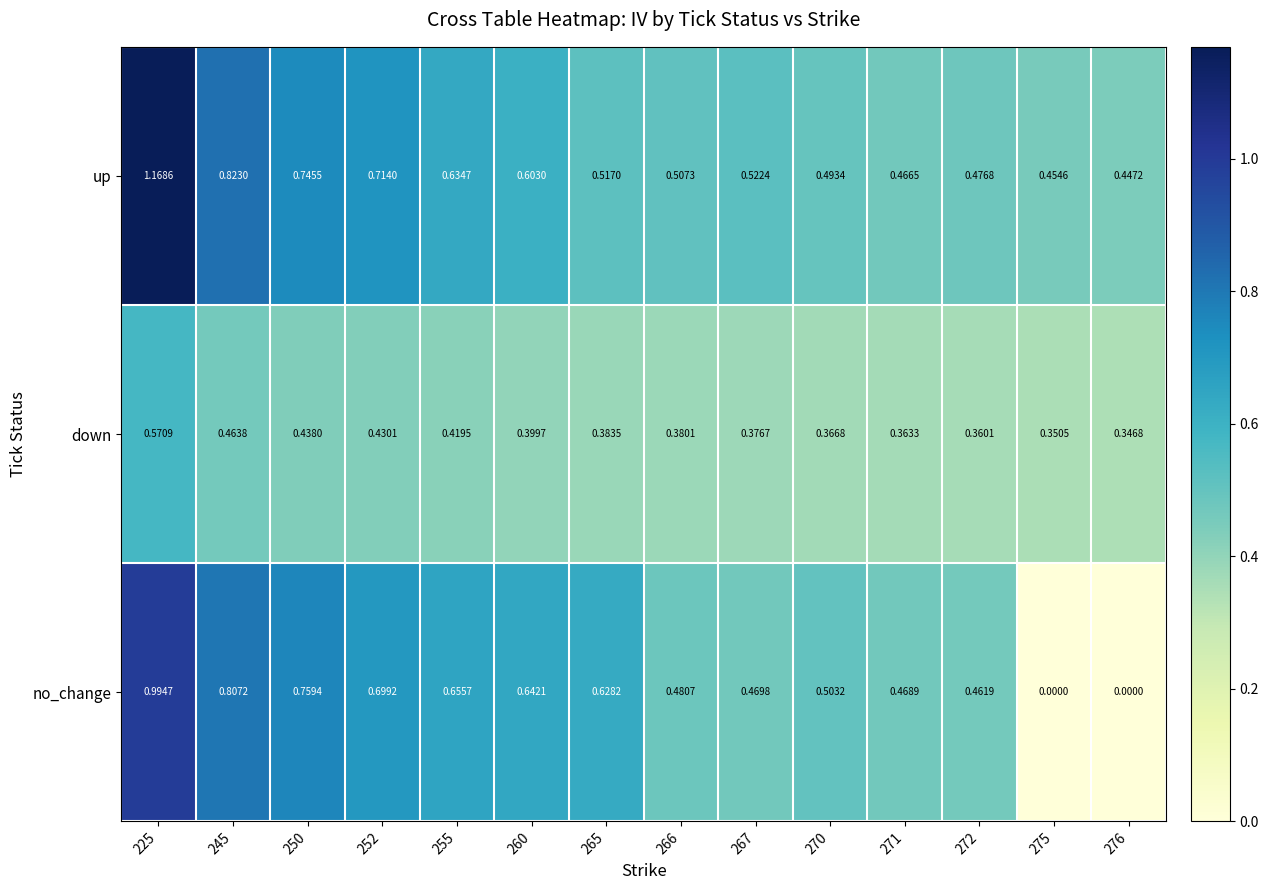

Between 267 and 276, which series saw the biggest shift?

no_change